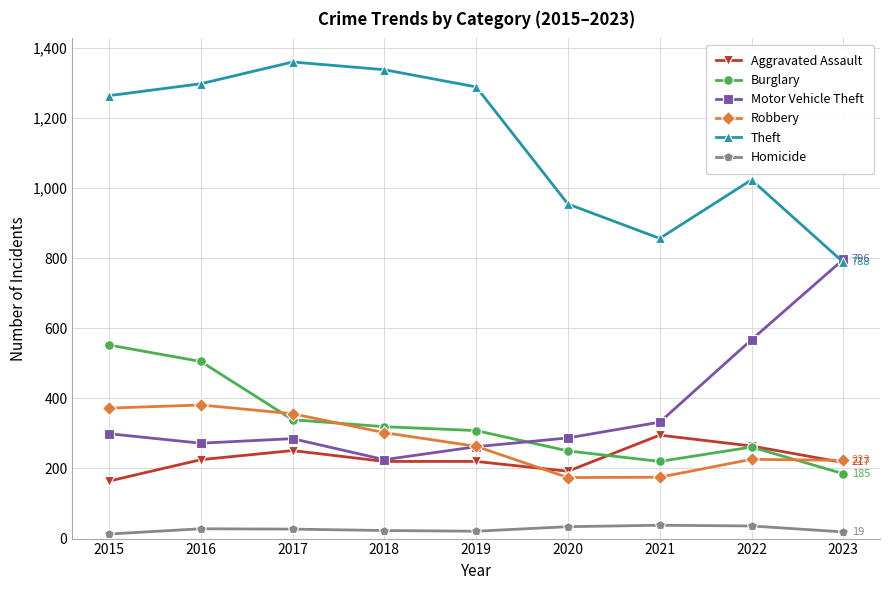

What is the total value across all series at 2021?

1916